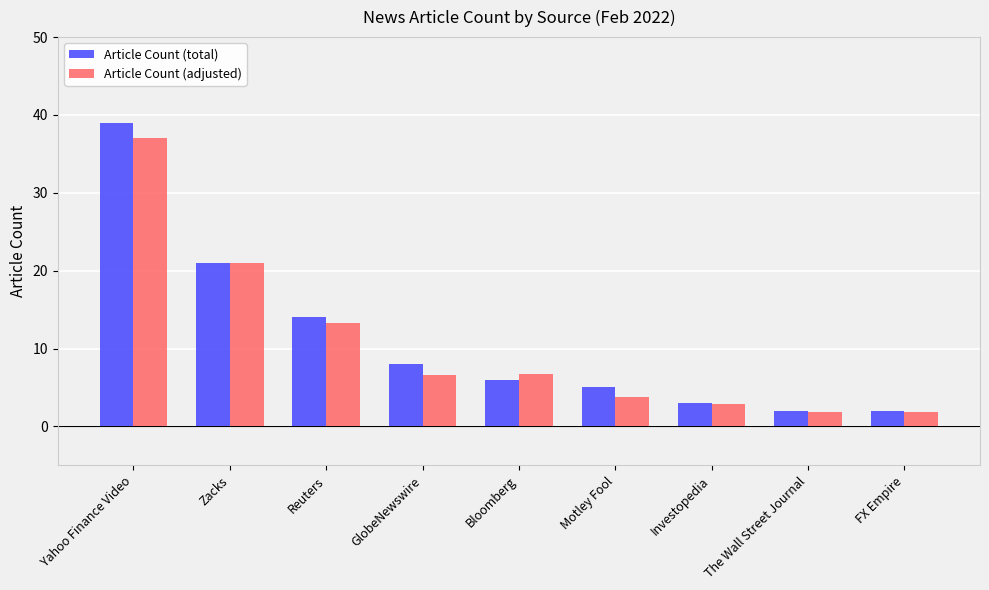

Rank the series by their maximum value, from highest to lowest.

Article Count (total), Article Count (adjusted)